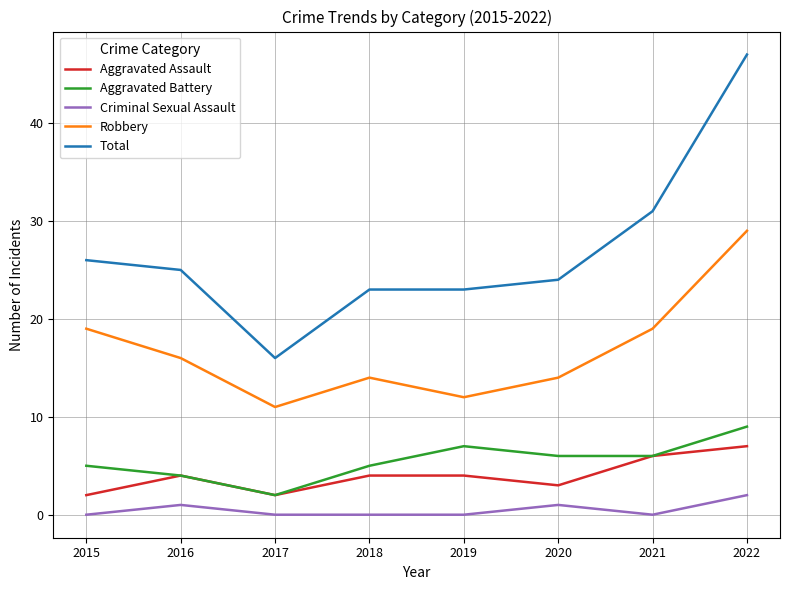

Which series changed the most between 2015 and 2019?

Robbery